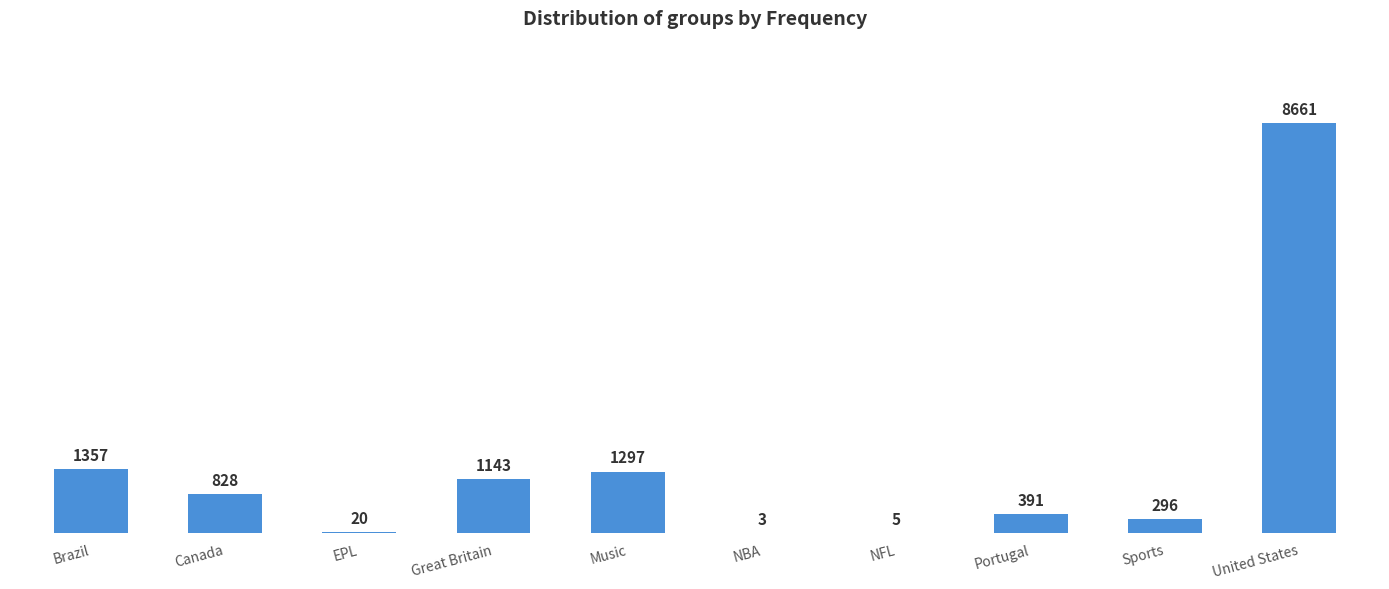

The chart shows a value of 3 at NBA. True or false?

True